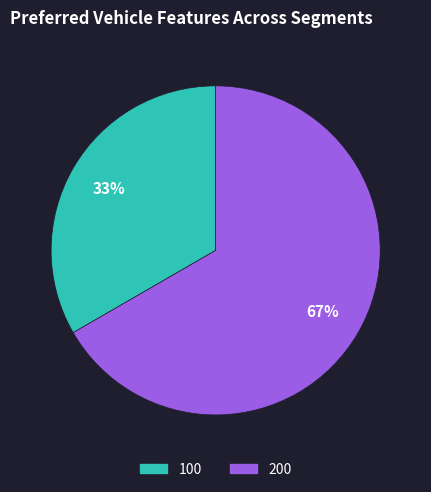

Is the sum of 100 and 200 greater than half?

Yes